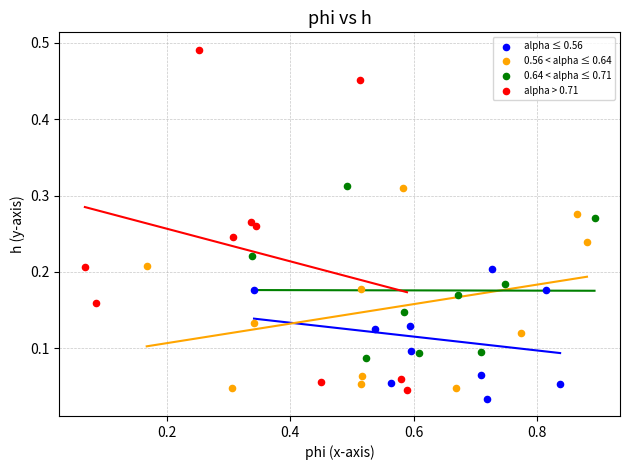

Which series has the widest spread of Y values?

alpha > 0.71